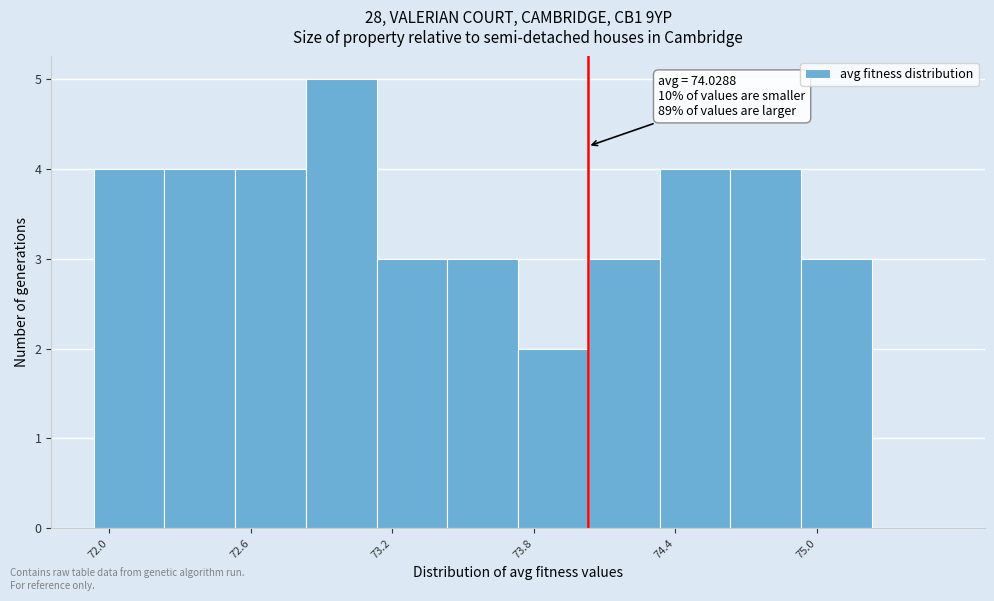

Read against the x-axis, roughly where is the centre of the tallest bar?

73.0